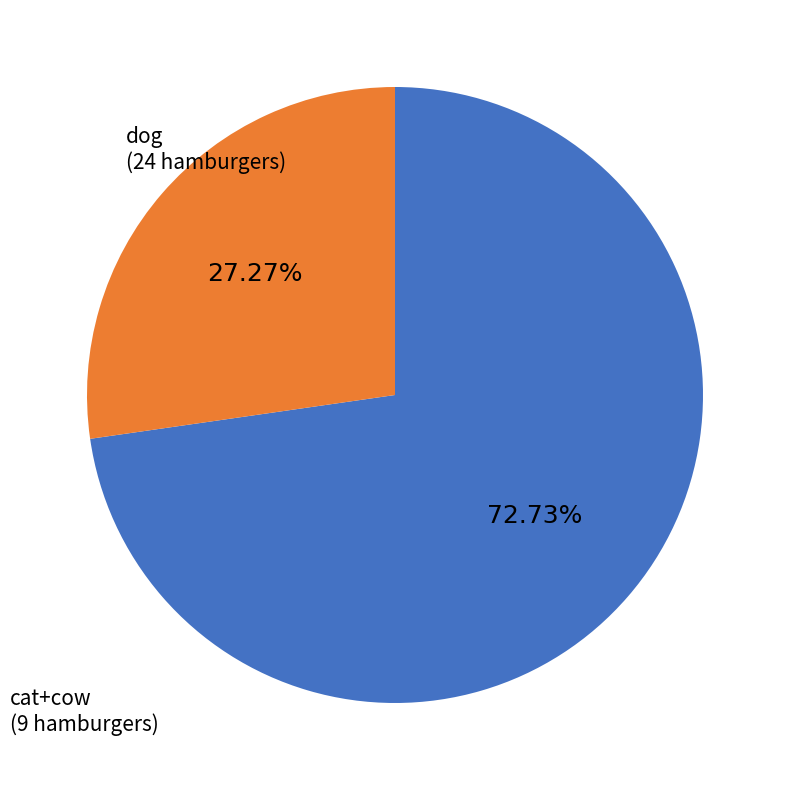

Is there a majority slice in this chart?

Yes